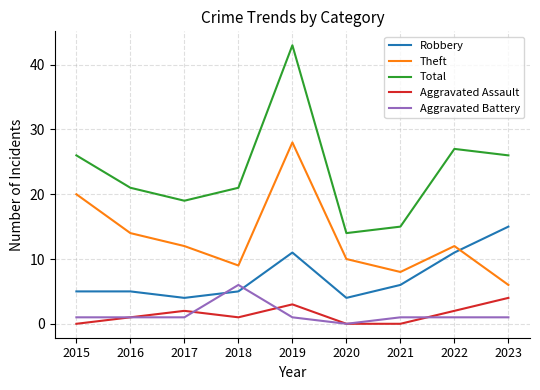

At which category is the sum across all series the highest?

2019